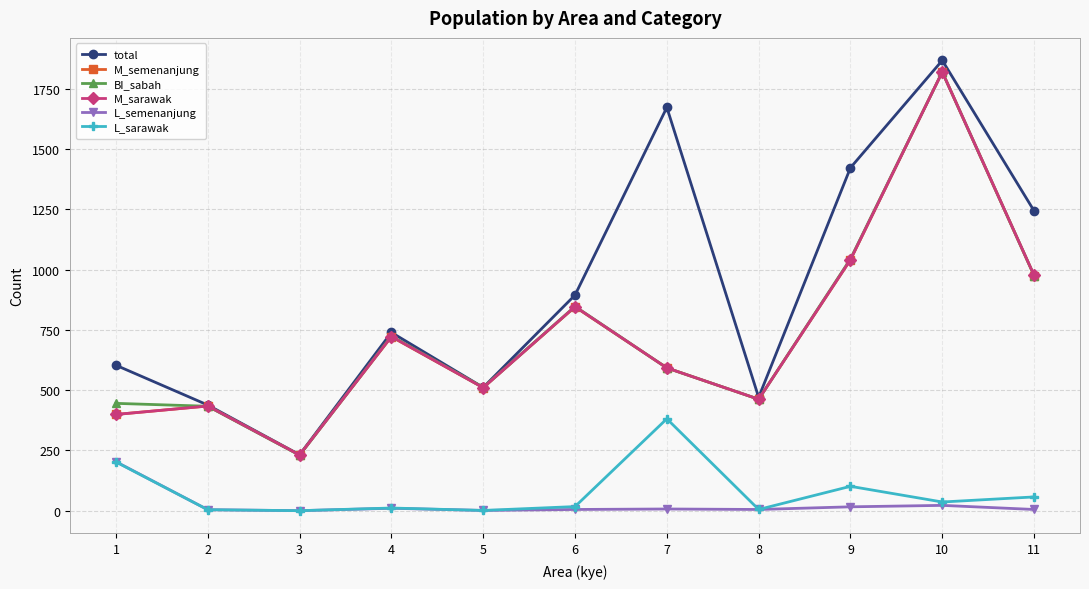

The value of total at 1 is 603. True or false?

True